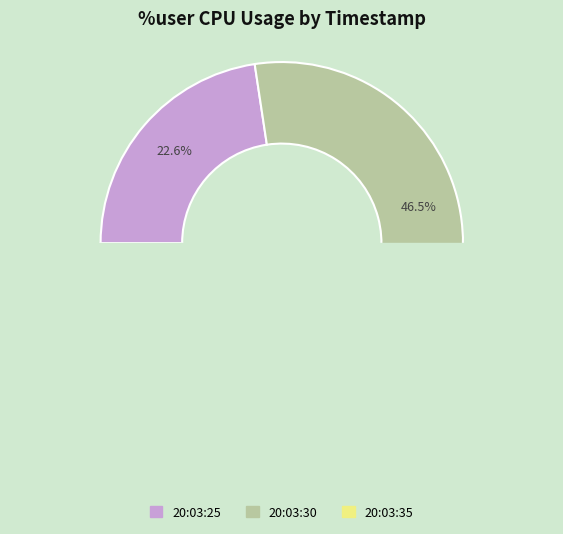

What percentage do 20:03:30 and 20:03:35 together represent?

77.4%